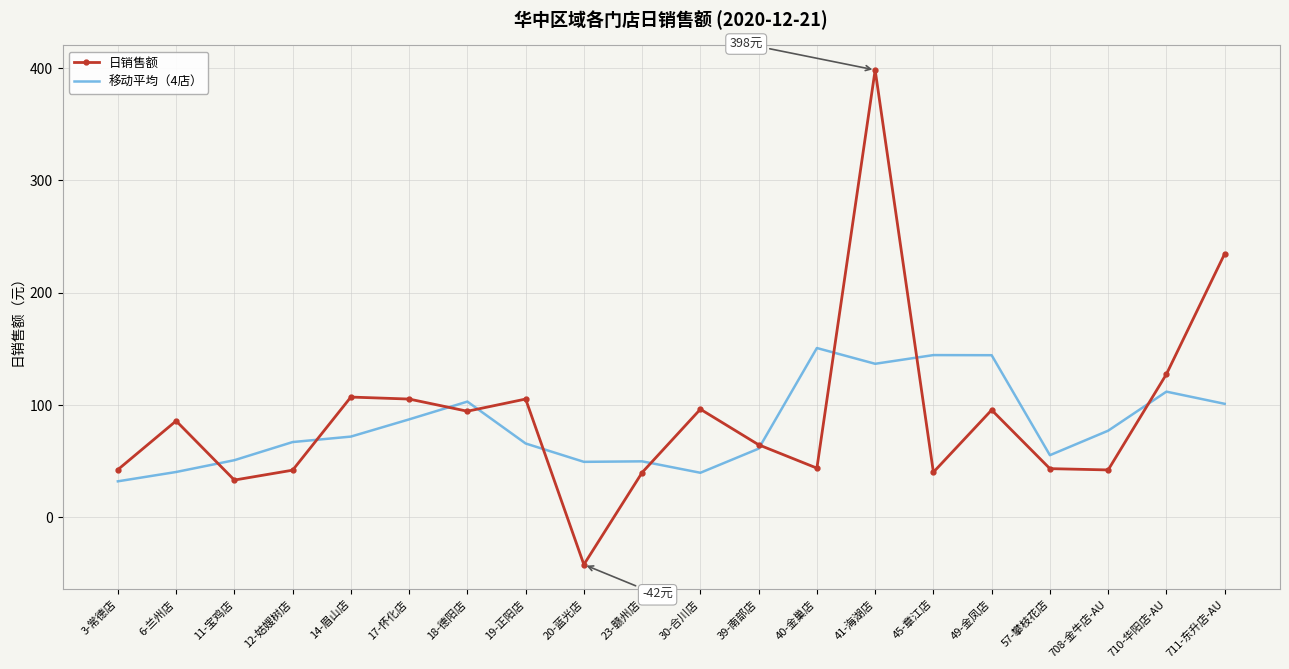

What is the sum of all 日销售额 values?

1799.8